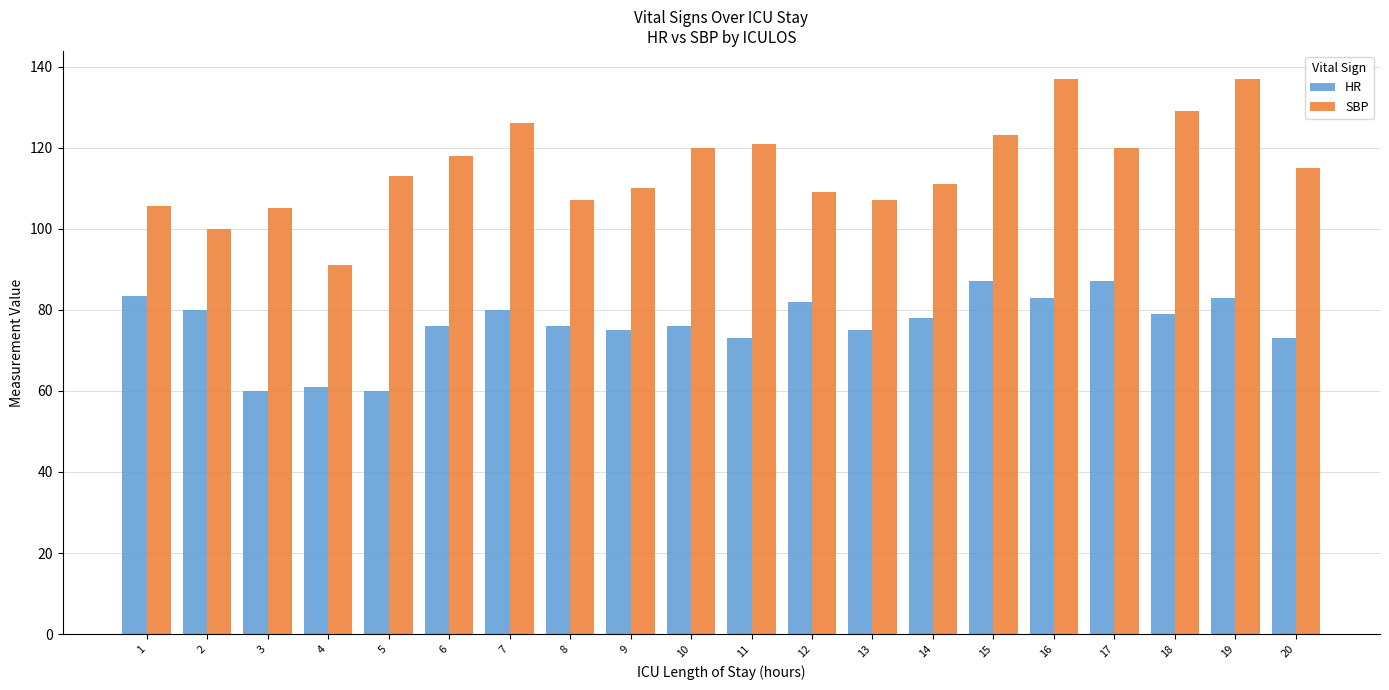

Is it true that SBP equals 182.3 at 7?

False